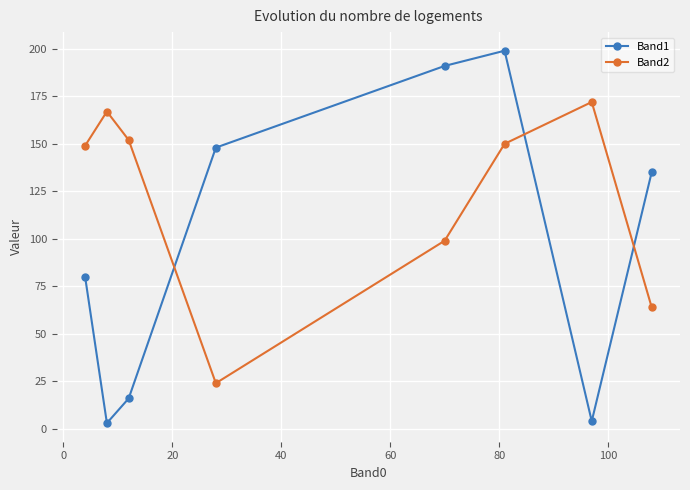

Reading left to right, list all the values displayed in this chart.

Band1: 80	3	16	148	191	199	4	135
Band2: 149	167	152	24	99	150	172	64